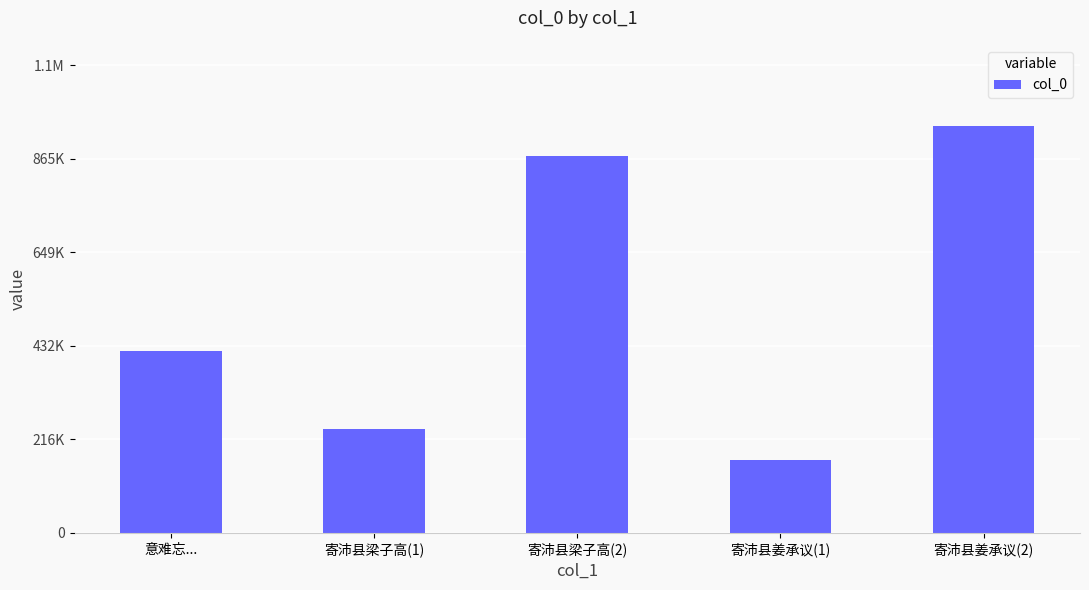

What is the change in value from 寄沛县梁子高(2) to 寄沛县姜承议(2)?

+68213